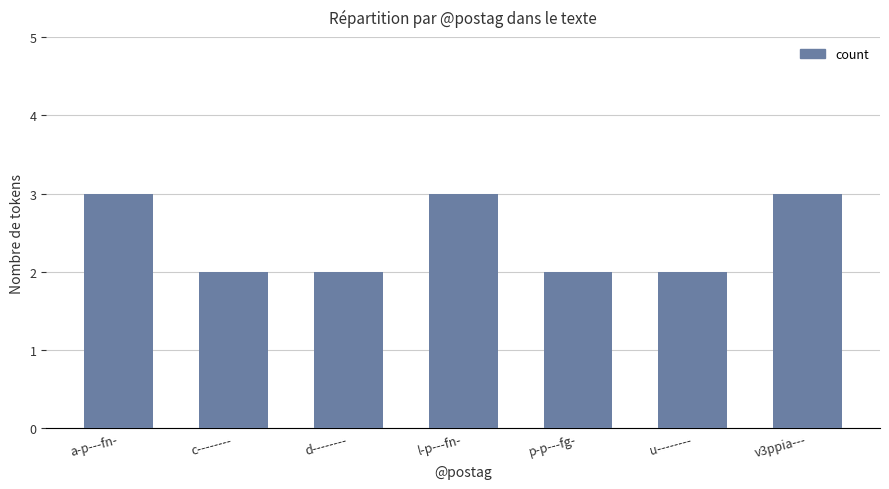

The chart shows a value of 2 at v3ppia---. True or false?

False